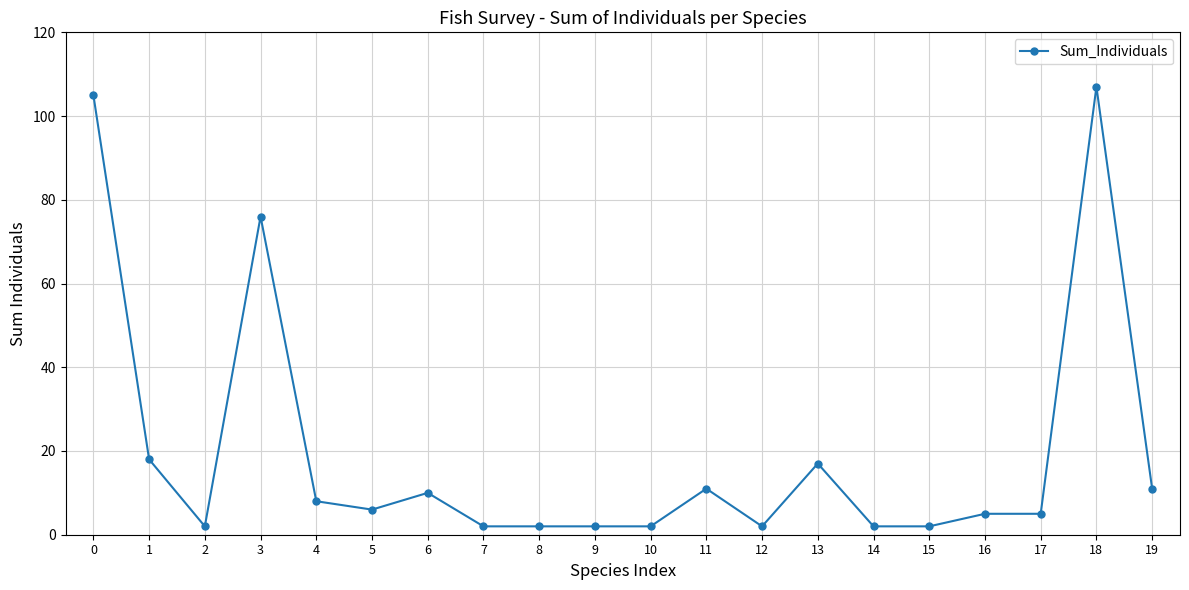

How many lines are shown in the chart?

1